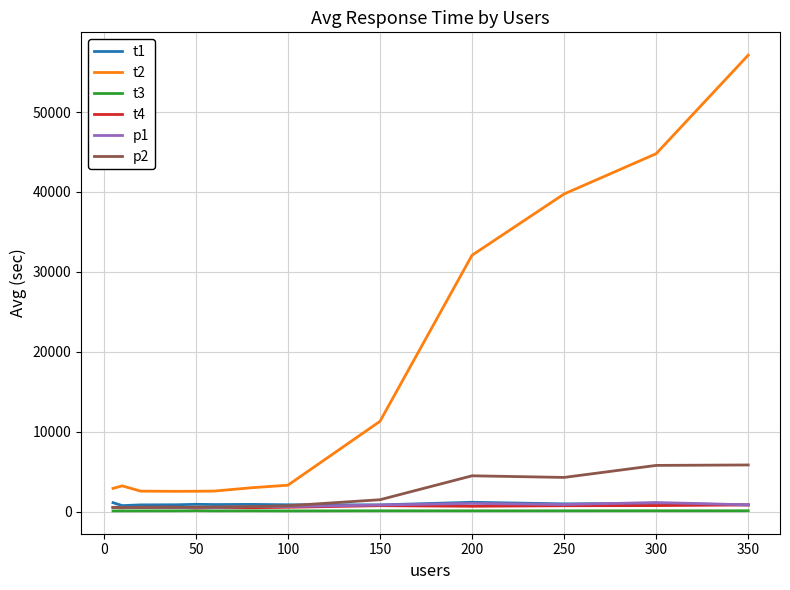

True or false: p1 and t2 cross at least once.

False